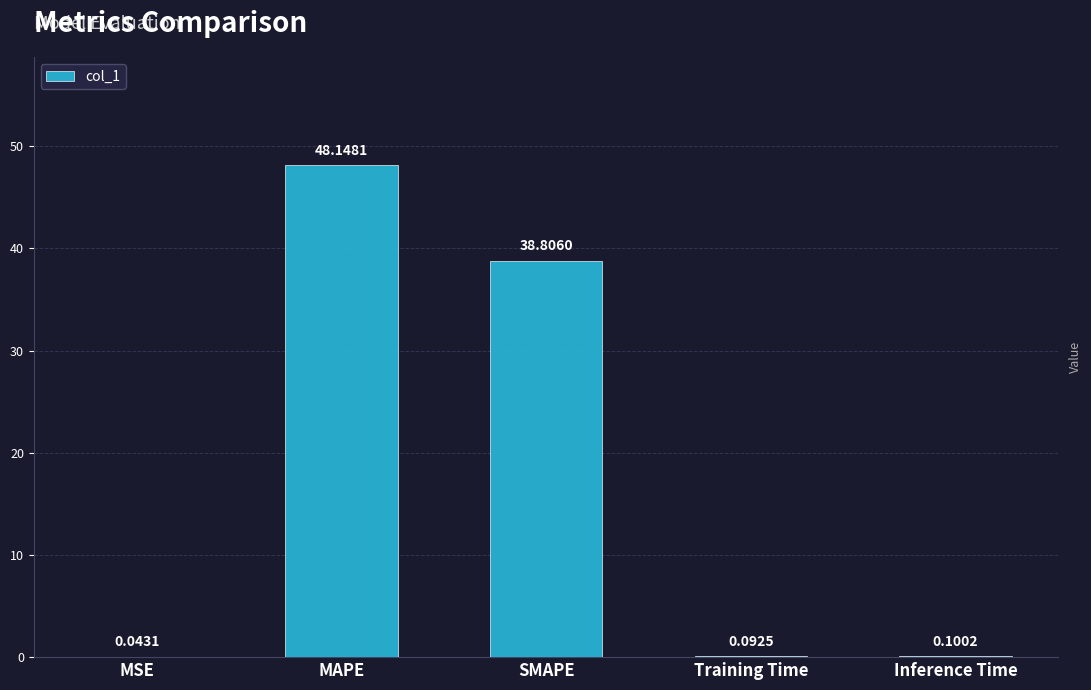

What is the sum of all values?

87.2